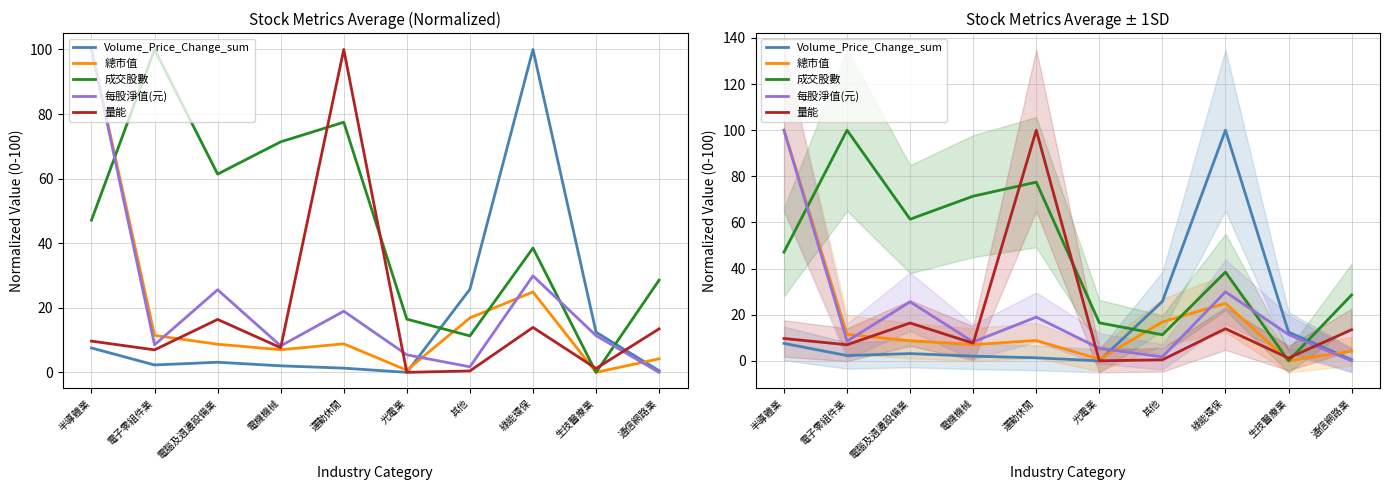

At 半導體業, list the series in order from smallest to largest.

Volume_Price_Change_sum, 量能, 成交股數, 總市值, 每股淨值(元)